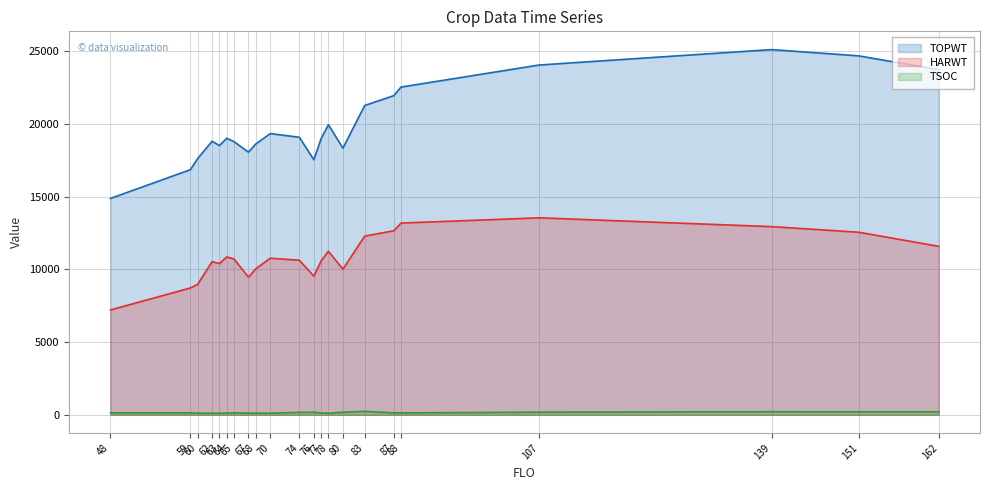

Rank the series by their average value, from lowest to highest.

TSOC, HARWT, TOPWT